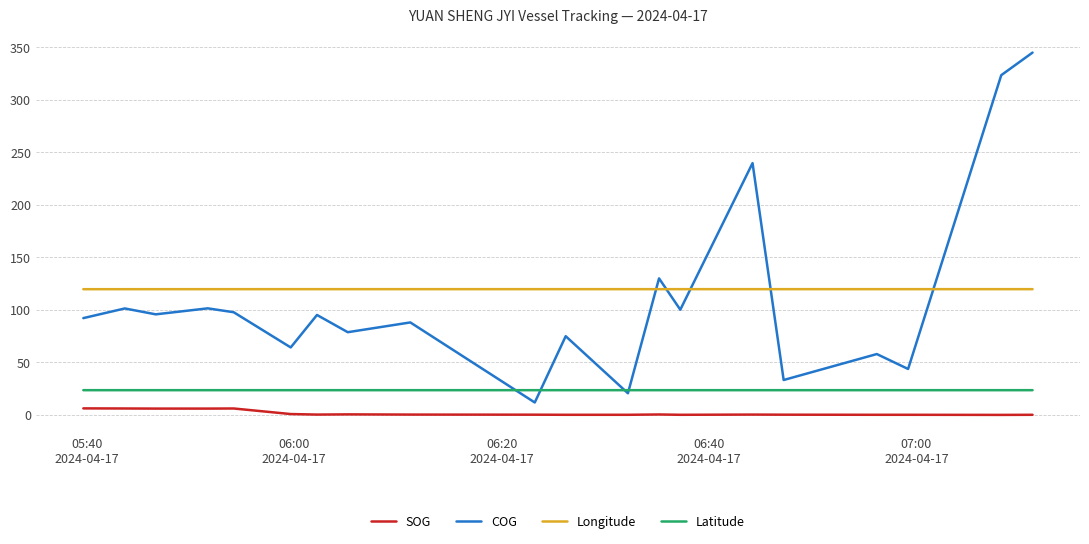

List the series in order of their peak value, highest first.

COG, Longitude, Latitude, SOG